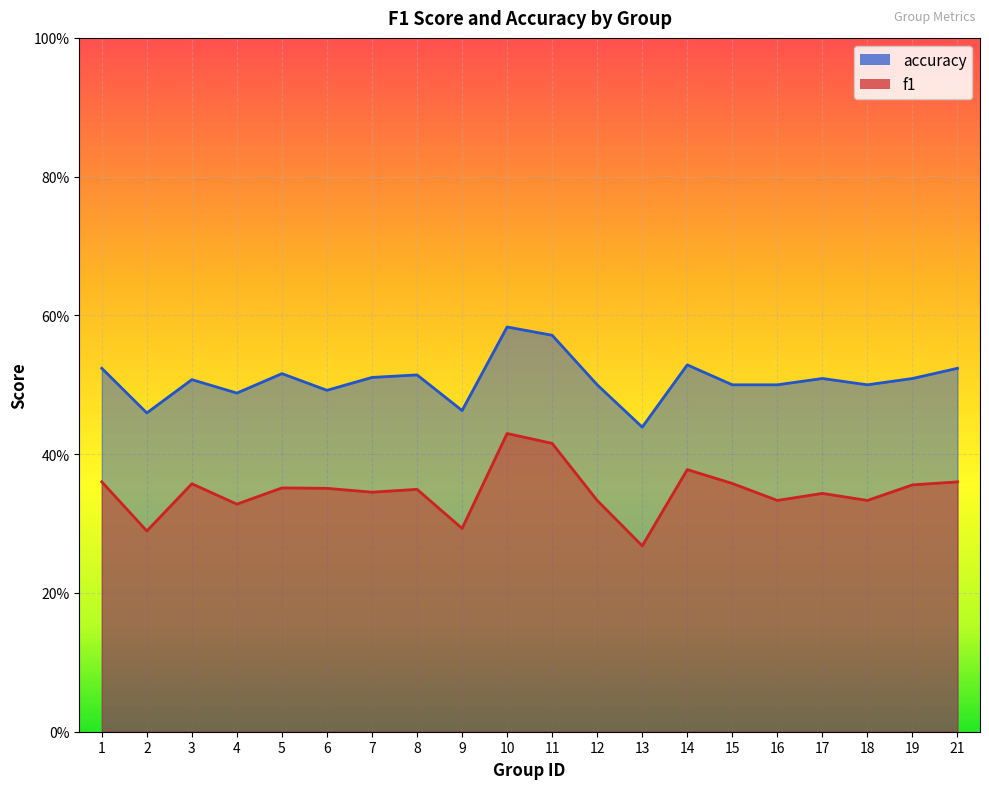

Where is the first local minimum for f1?

2